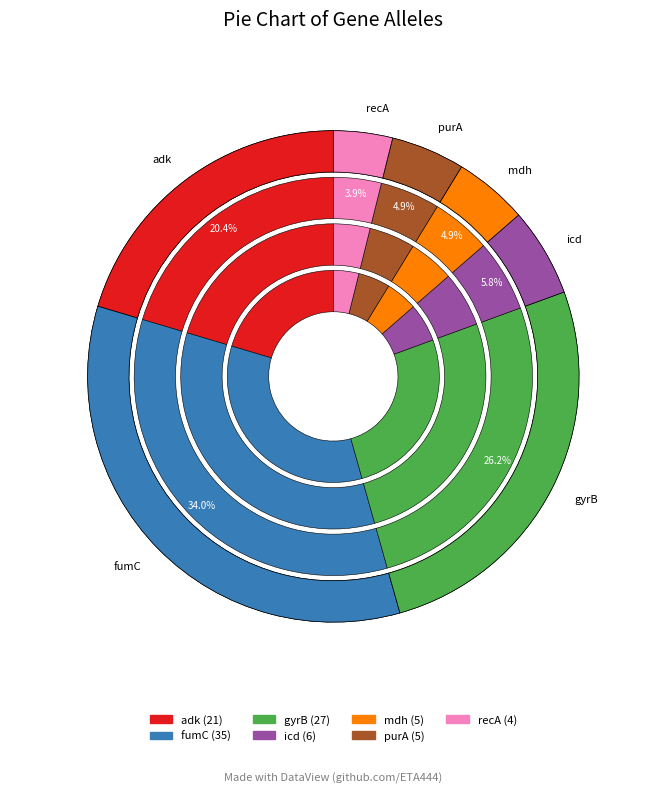

Rank the categories by value from lowest to highest.

recA, mdh, purA, icd, adk, gyrB, fumC